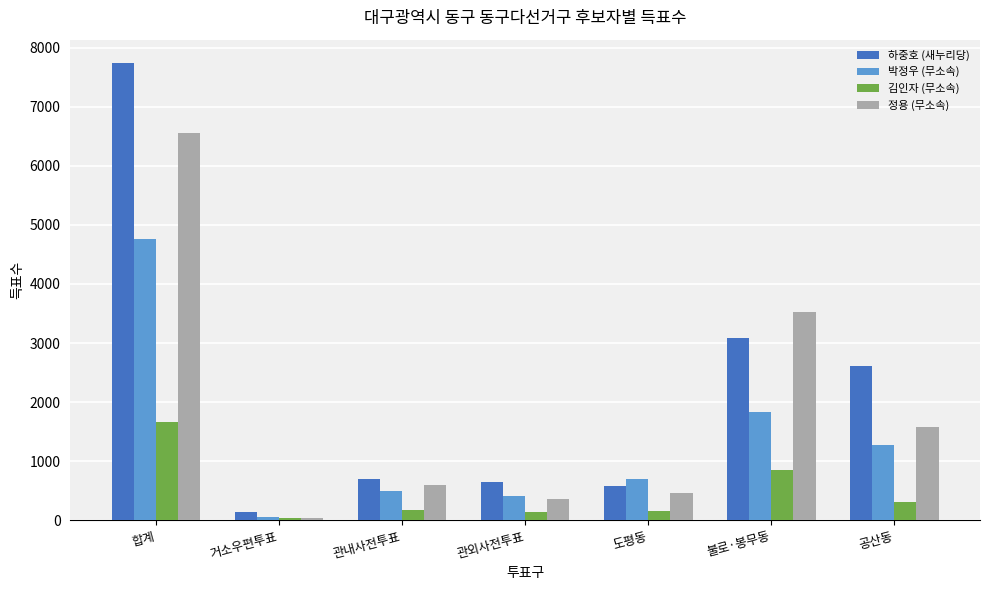

What is the lowest value of the 정용 (무소속) series?

36